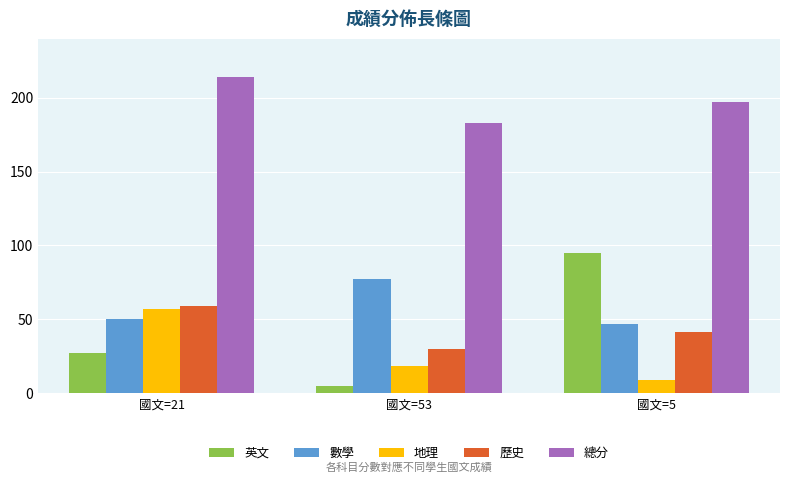

What is the difference between the 地理 values at 國文=53 and 國文=5?

9